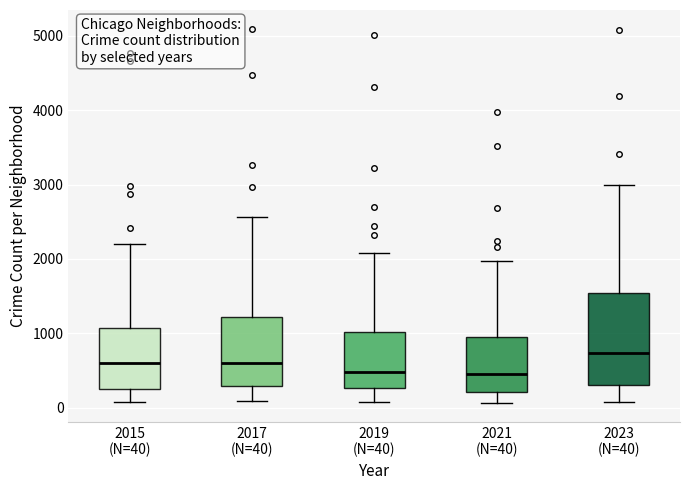

Reading left to right, transcribe this box plot: for each box, give where its median line is, the range the box spans, and where its two whiskers end, as read against the y-axis. The values are not printed on the chart, so give them approximately, as read against the axis.

2015 (N=40): median 600, box 300 to 1100, whiskers 100 to 2200
2017 (N=40): median 600, box 300 to 1200, whiskers 100 to 2600
2019 (N=40): median 500, box 300 to 1000, whiskers 100 to 2100
2021 (N=40): median 500, box 200 to 900, whiskers 100 to 2000
2023 (N=40): median 700, box 300 to 1500, whiskers 100 to 3000